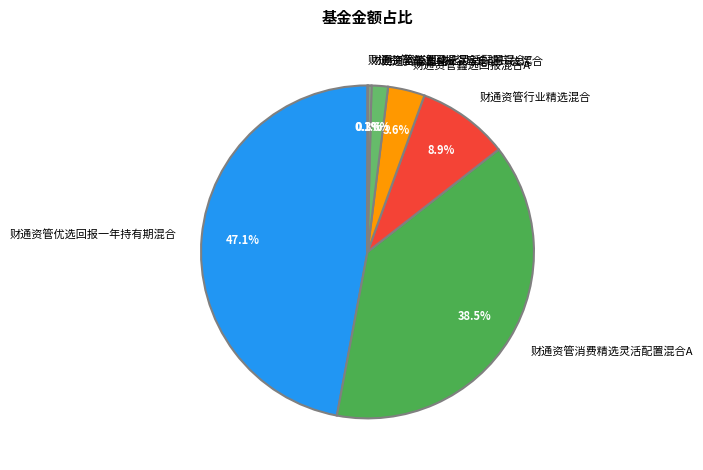

Which has a higher value, 财通资管消费精选灵活配置混合A or 财通资管鑫盛6个月定期开放混合?

财通资管消费精选灵活配置混合A